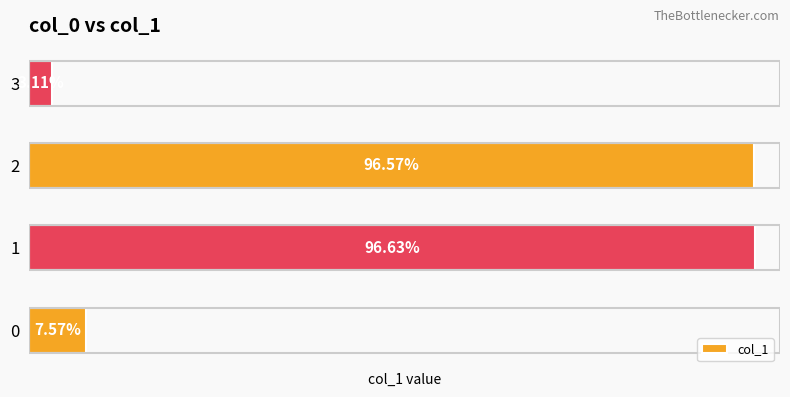

Are the bars horizontal?

Yes